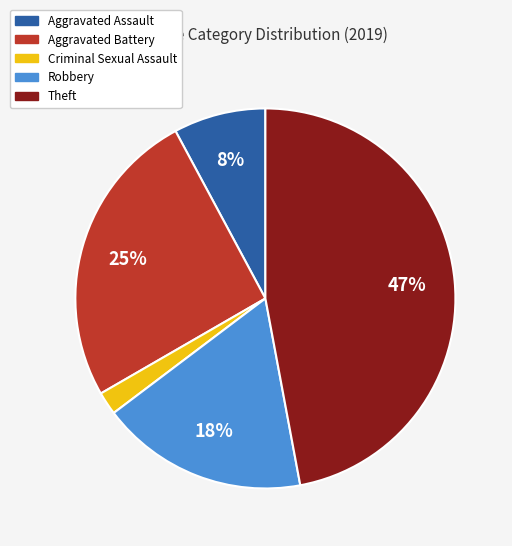

The Theft slice represents 33% of the pie. True or false?

False